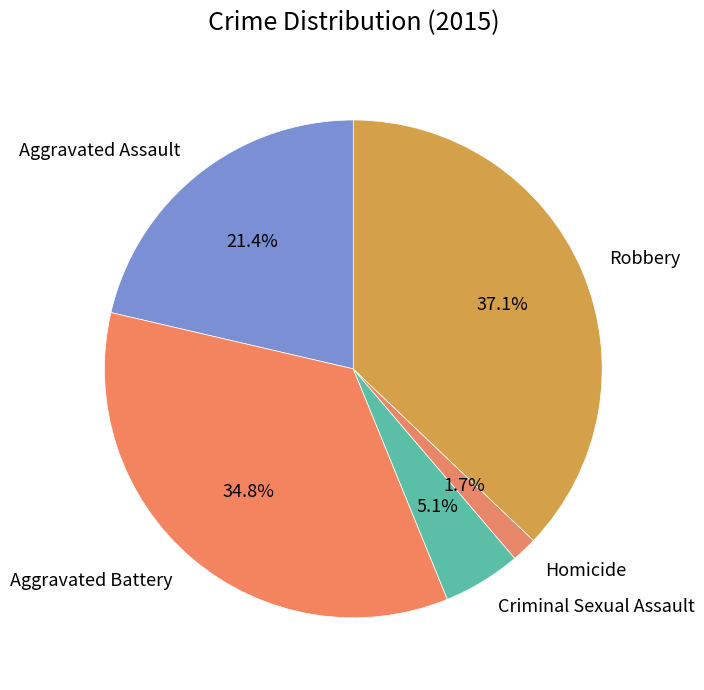

Approximately how many times larger is the value at Homicide compared to Criminal Sexual Assault?

0.3